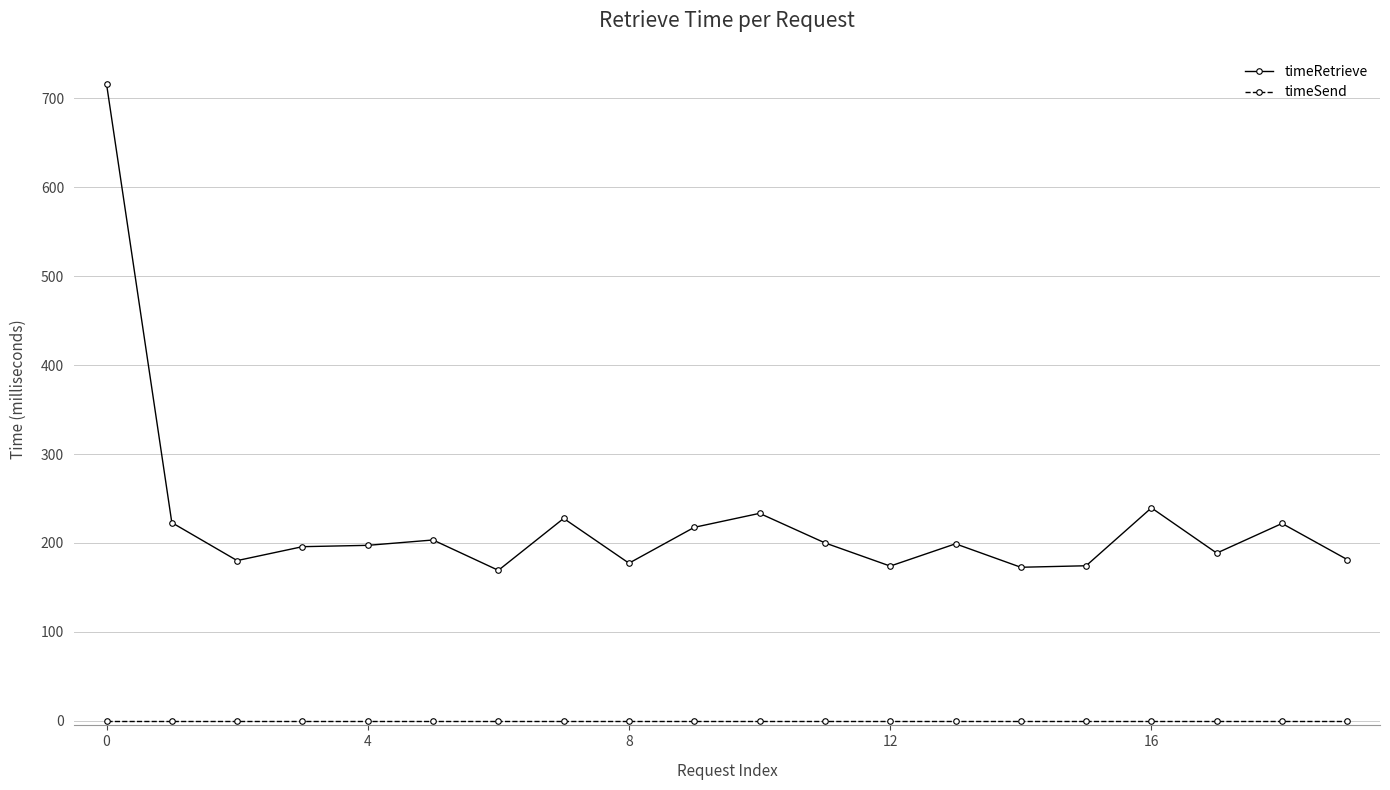

What is the difference between the maximum and minimum values in the timeRetrieve series?

546.8